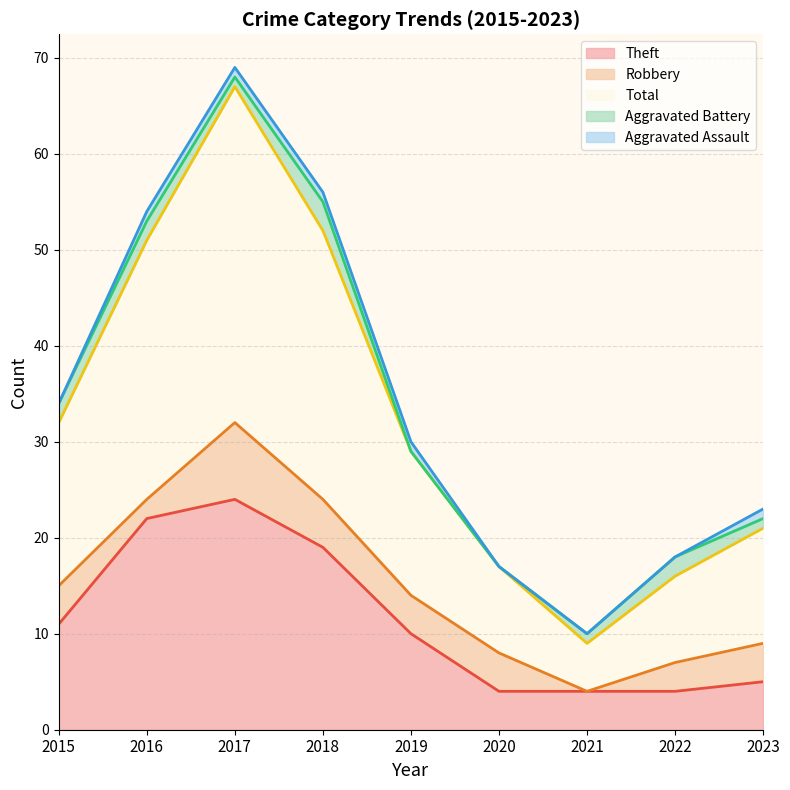

Which label corresponds to the smallest value in the chart?

2021